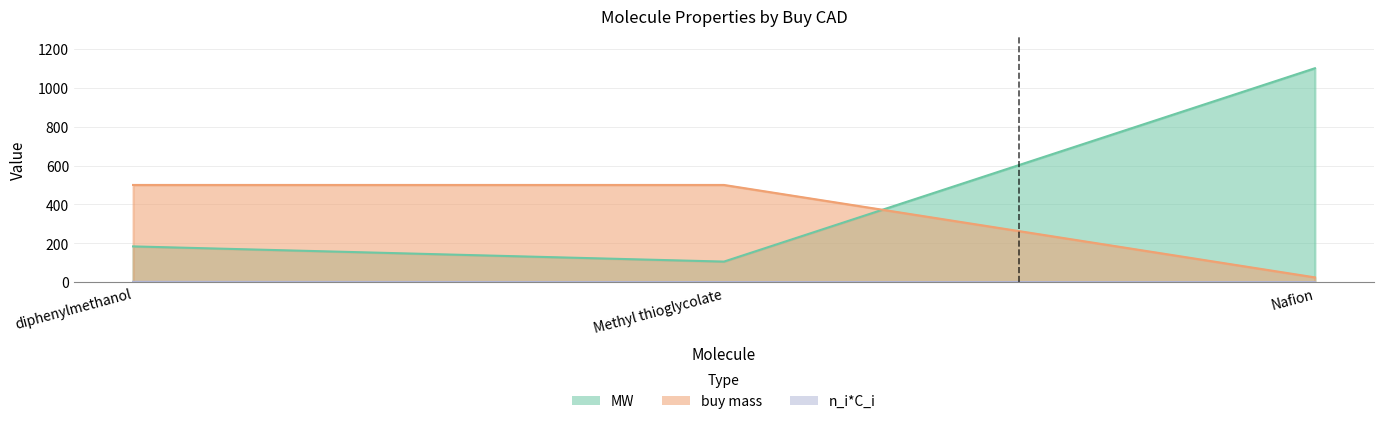

What is the difference between the second highest and minimum values in the MW series?

78.1